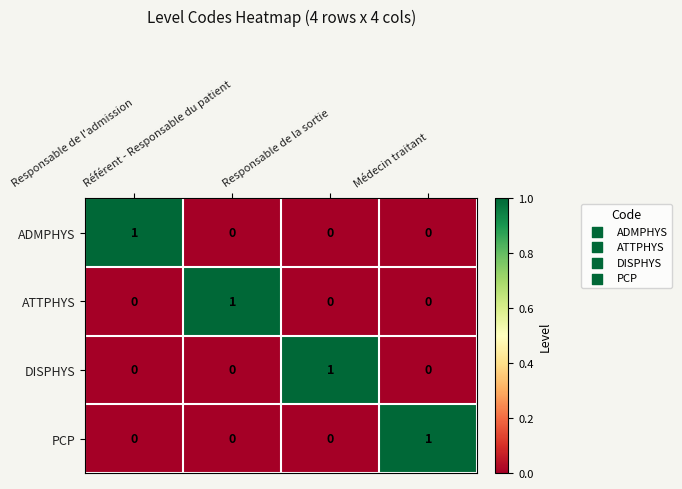

How many DISPHYS values are between 0 and 1?

4